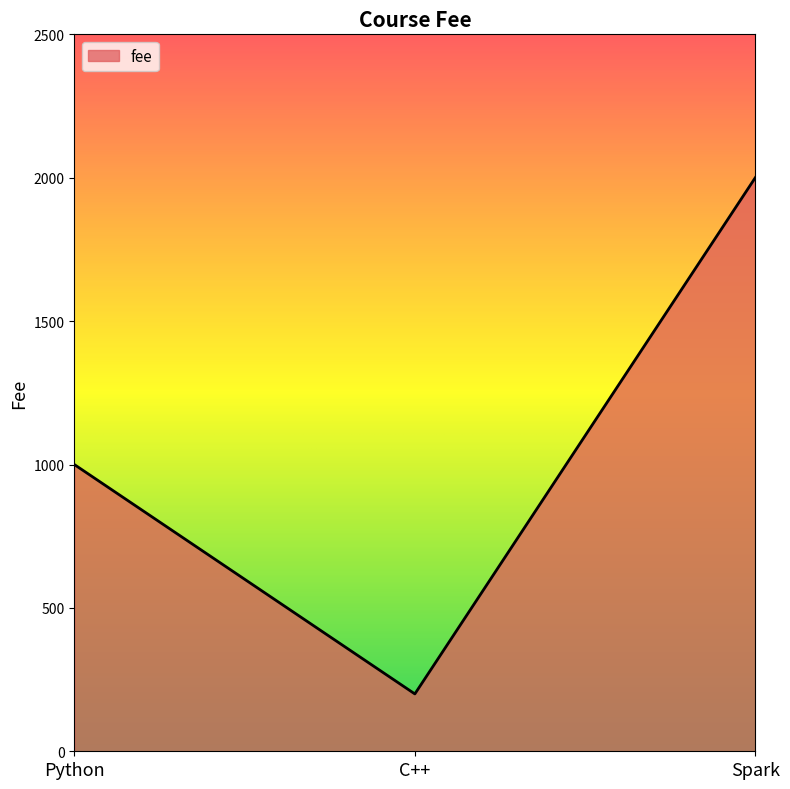

What is the ratio of the value at Python to the value at Spark?

0.5